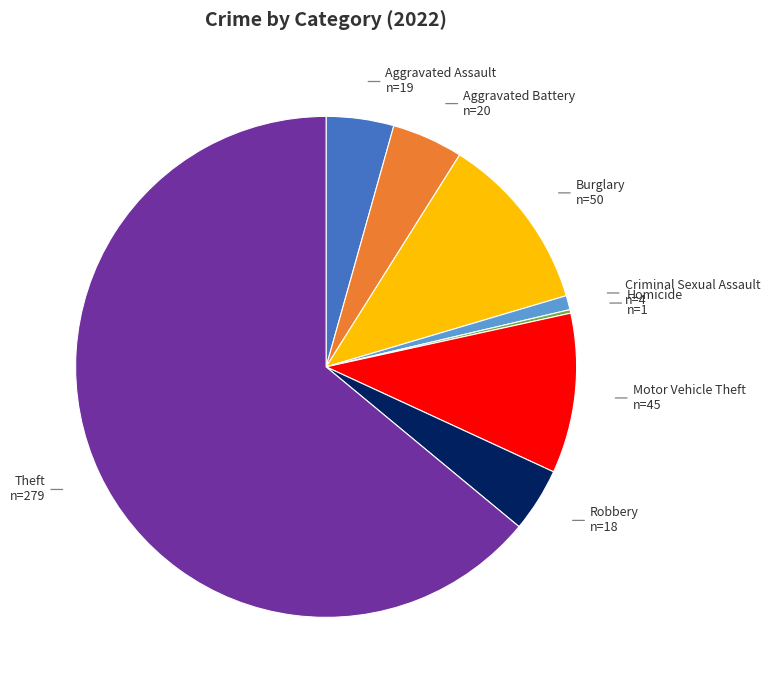

Is there any slice that represents more than half of the pie?

Yes